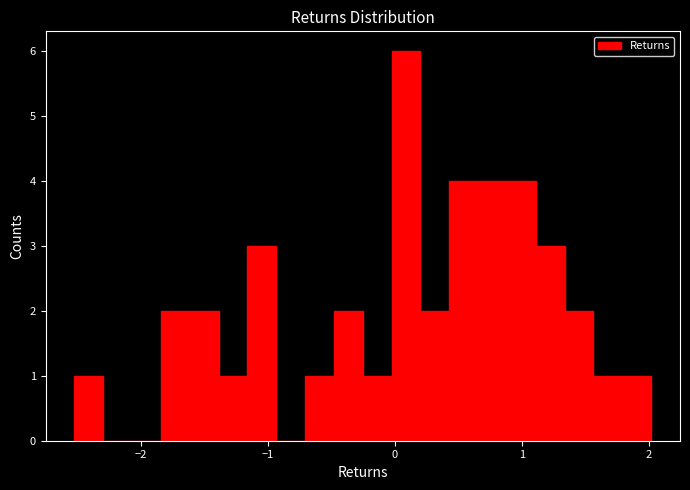

Around what value on the x-axis is the tallest bar? Give the approximate position of its centre, as read against the axis.

0.1